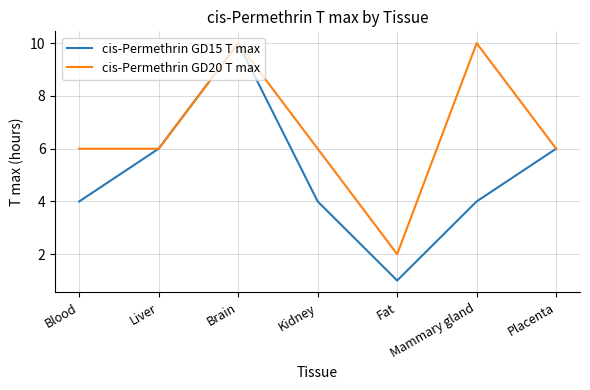

How many lines are shown in the chart?

2